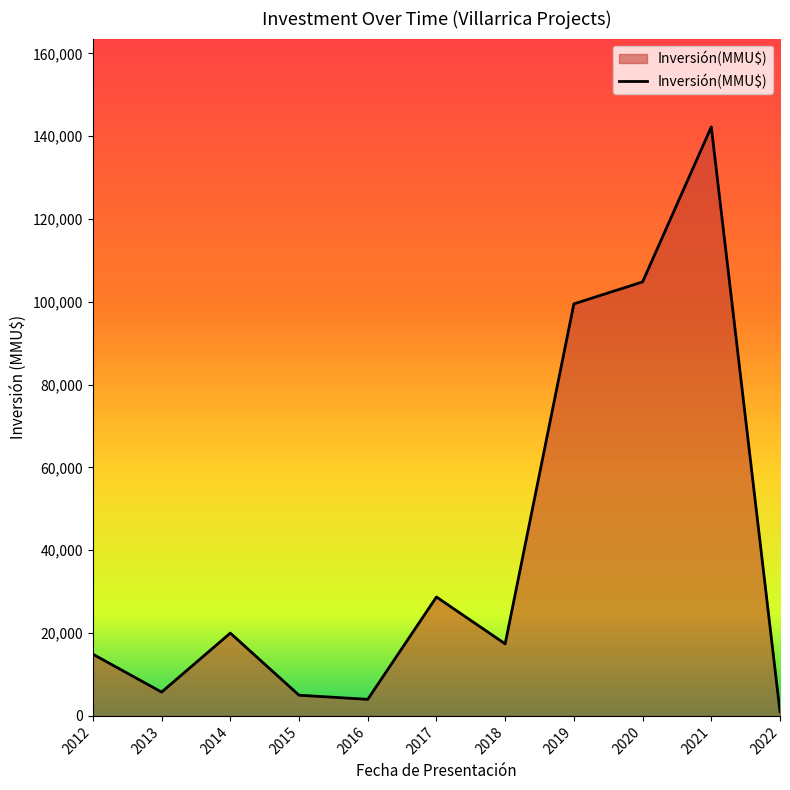

What is the change in value from 2018 to 2019?

+82099